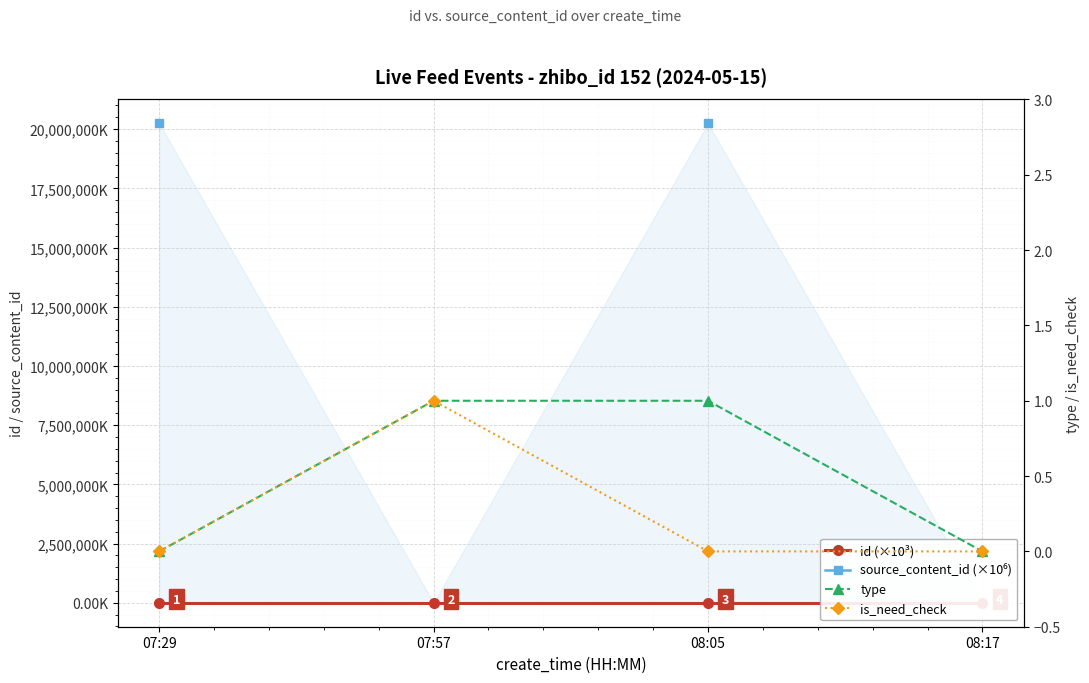

How many interior local peaks does the is_need_check series have?

1